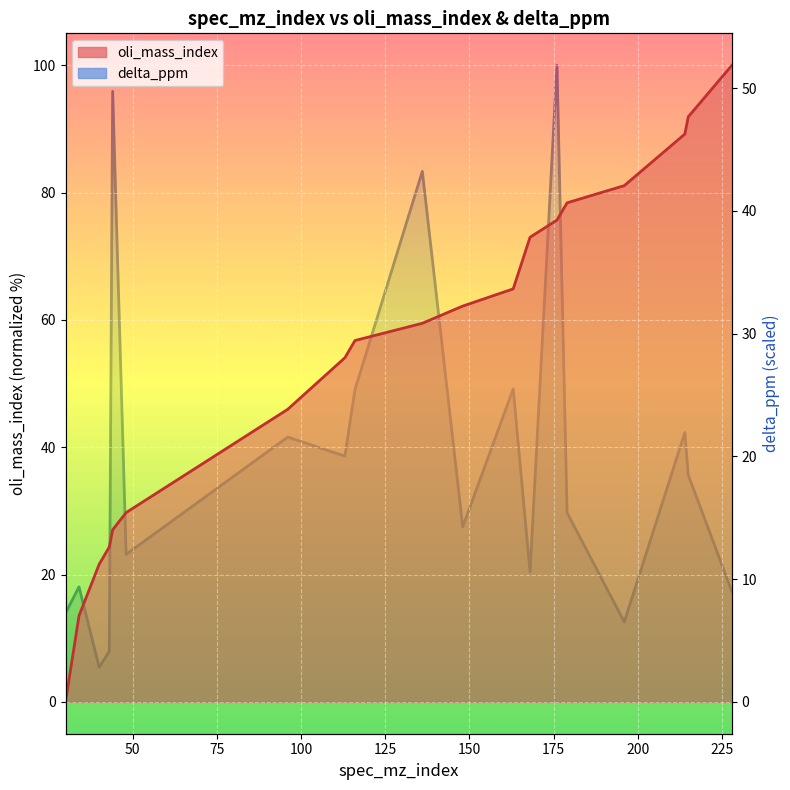

True or false: oli_mass_index has a value of 23.5 at 96.

False